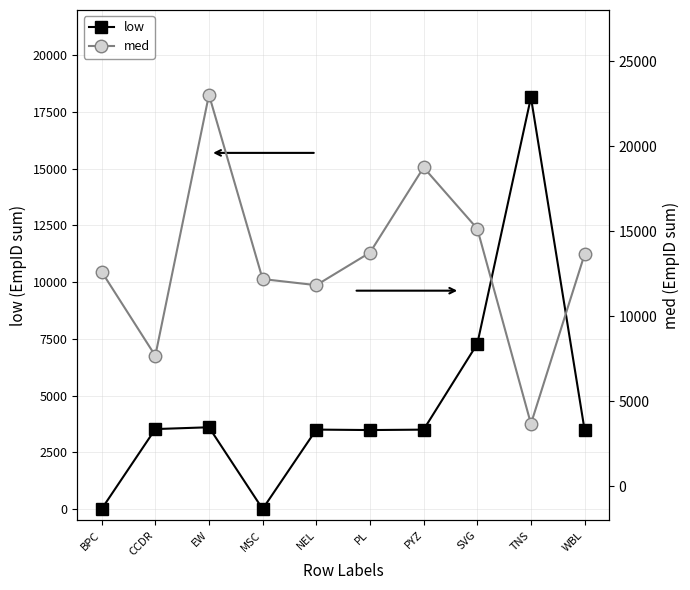

How many distinct data groups are displayed?

2